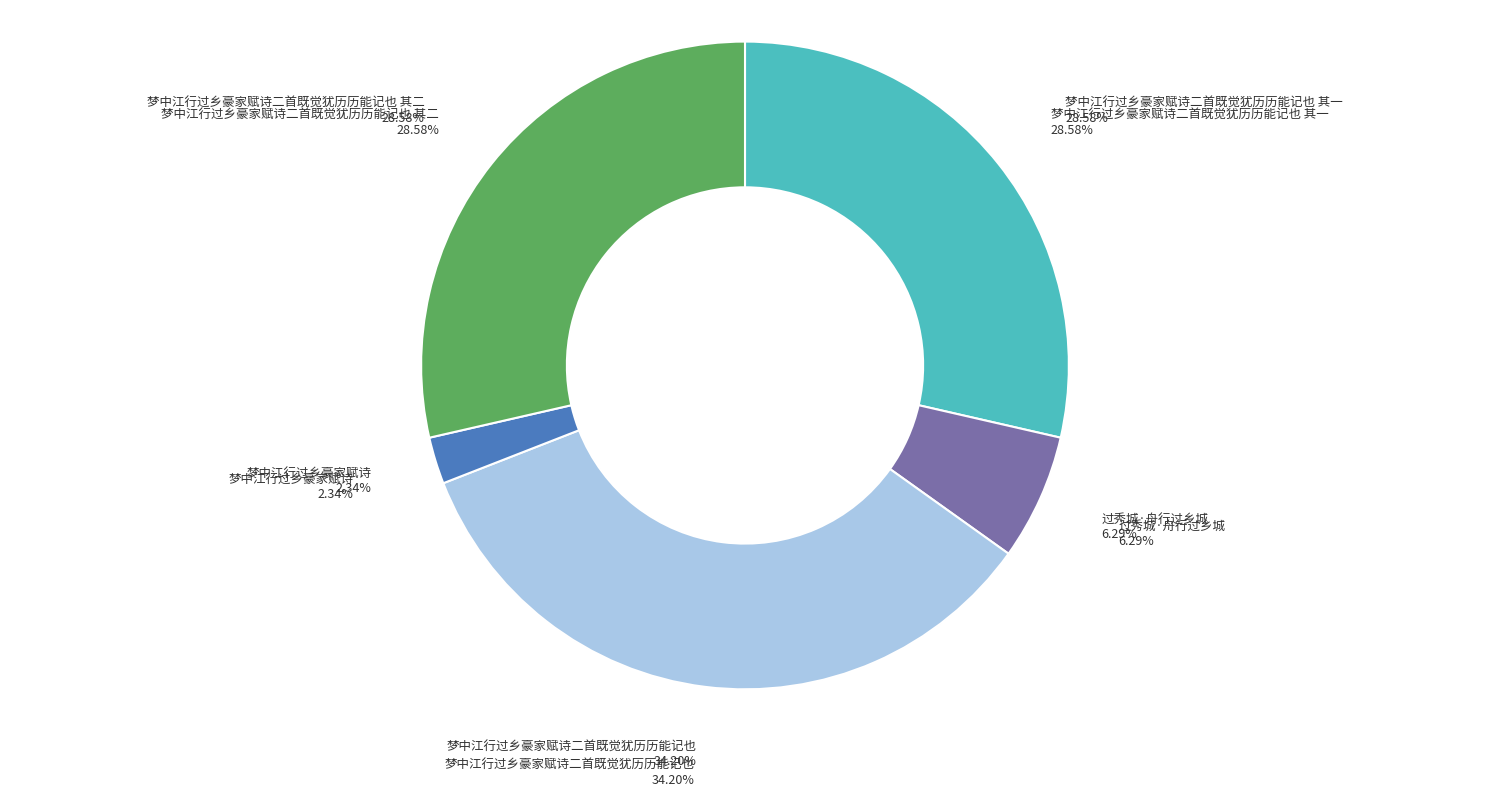

Is there any slice that represents more than half of the pie?

No